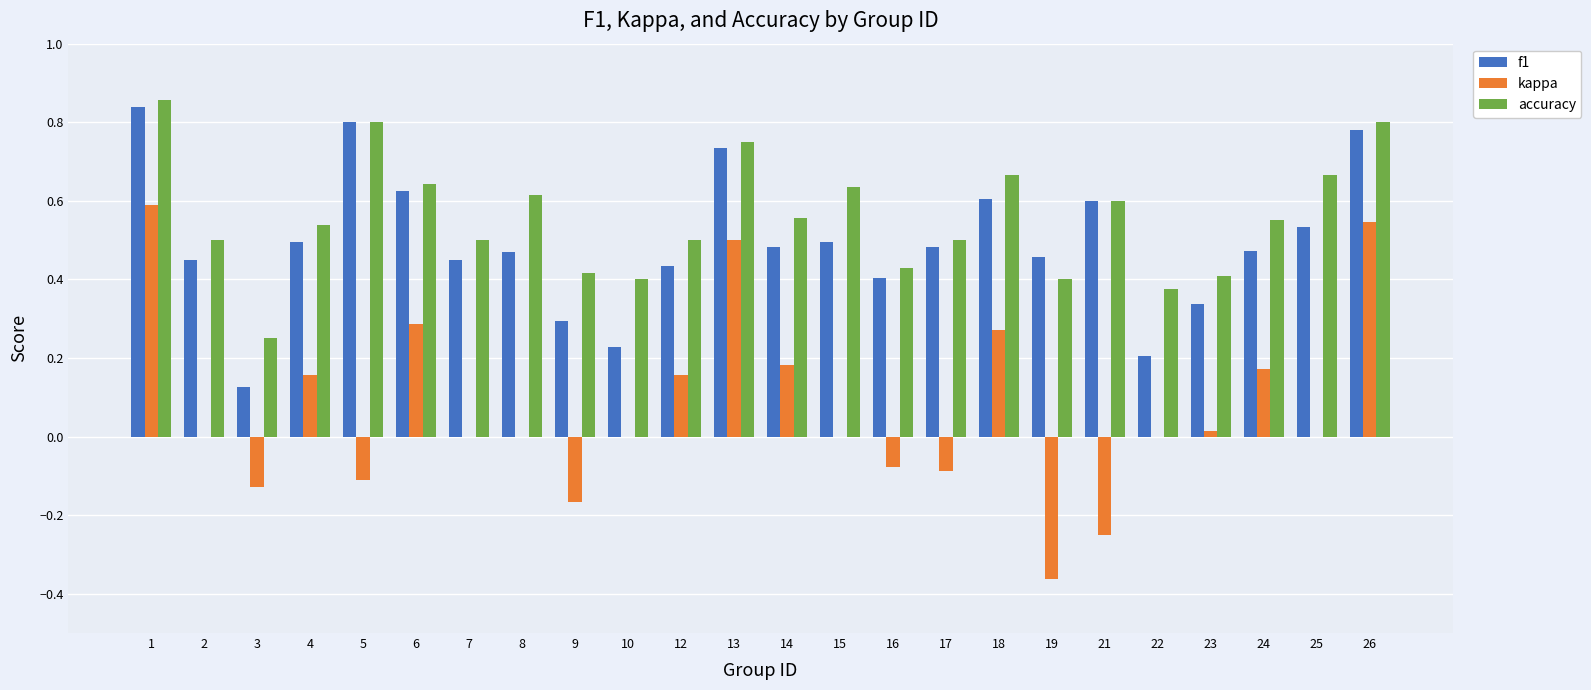

Which series has the largest total across all categories?

accuracy